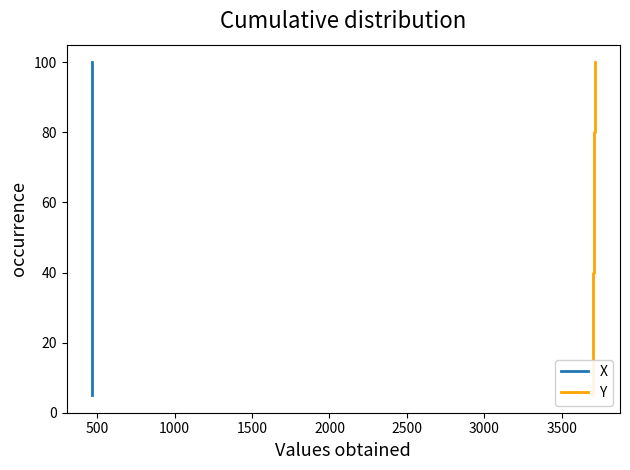

Is this an area chart (filled region under the line)?

No